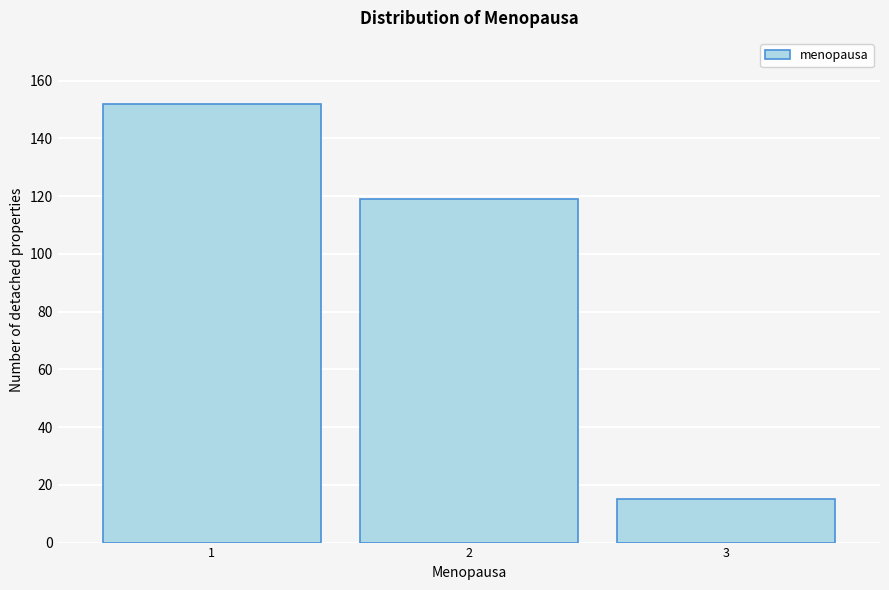

Reading left to right, extract all data points from this chart.

1=152	2=119	3=15